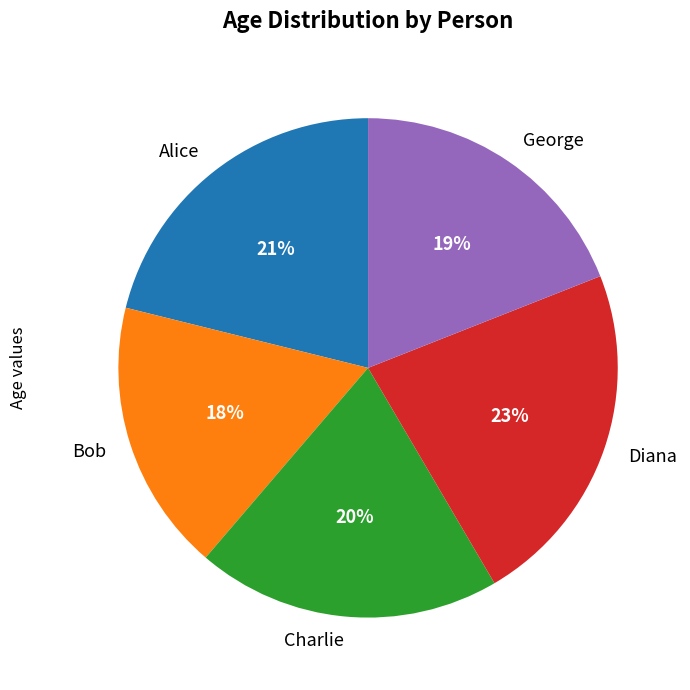

The George slice represents 19% of the pie. True or false?

True